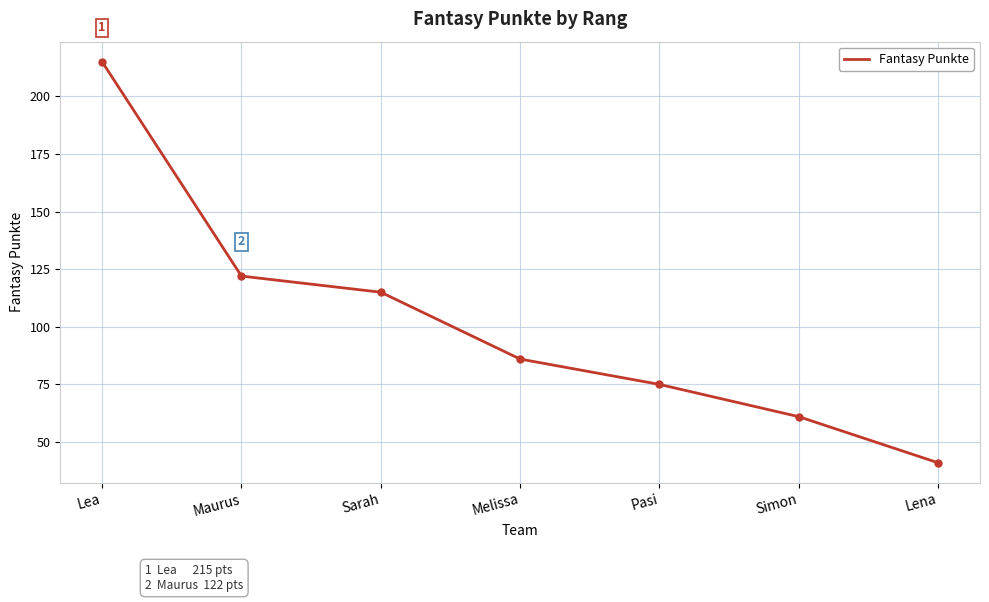

Does the chart have visible grid lines?

Yes